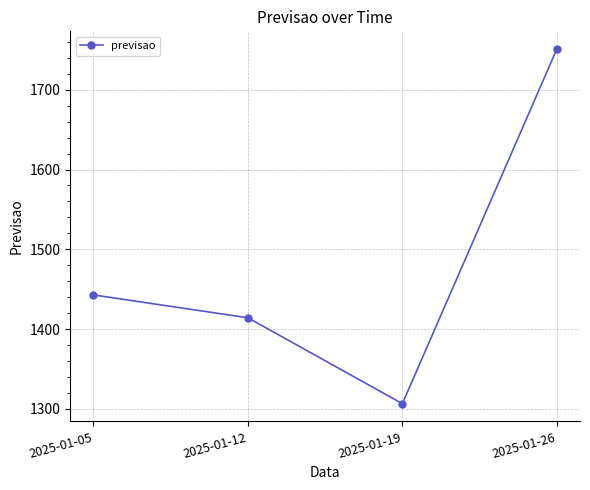

What is the difference between the values at 2025-01-05 and 2025-01-26?

308.3